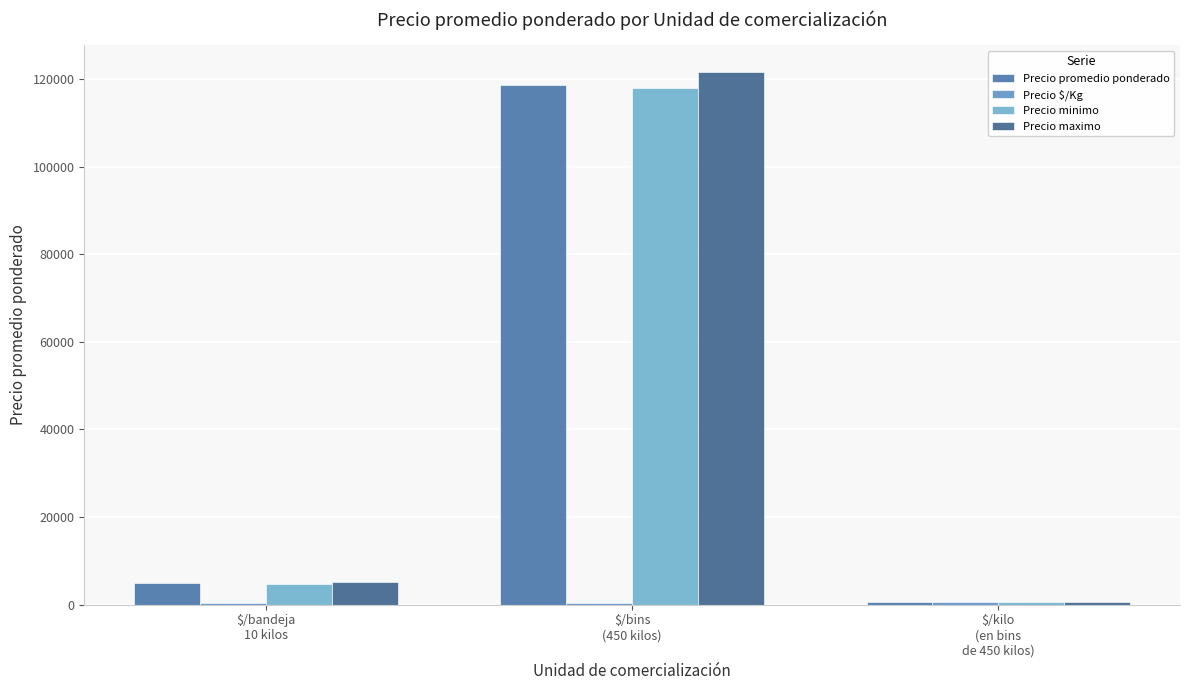

How many series are shown in this chart?

4